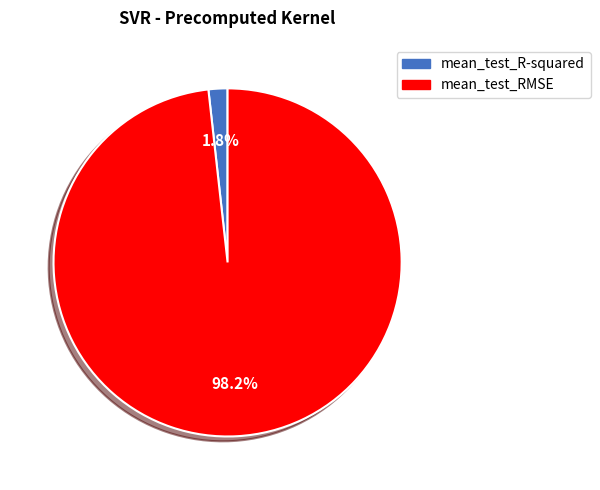

To the nearest percent, what is the difference between the largest and smallest slice percentages?

96%